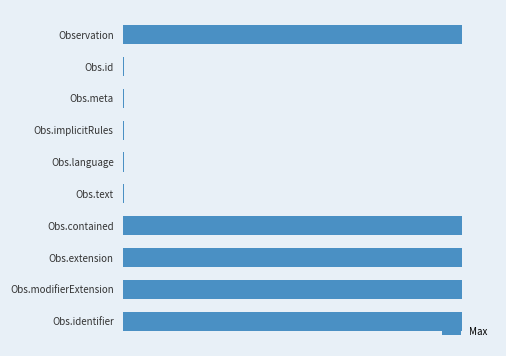

What is the difference between the second highest and minimum values?

998